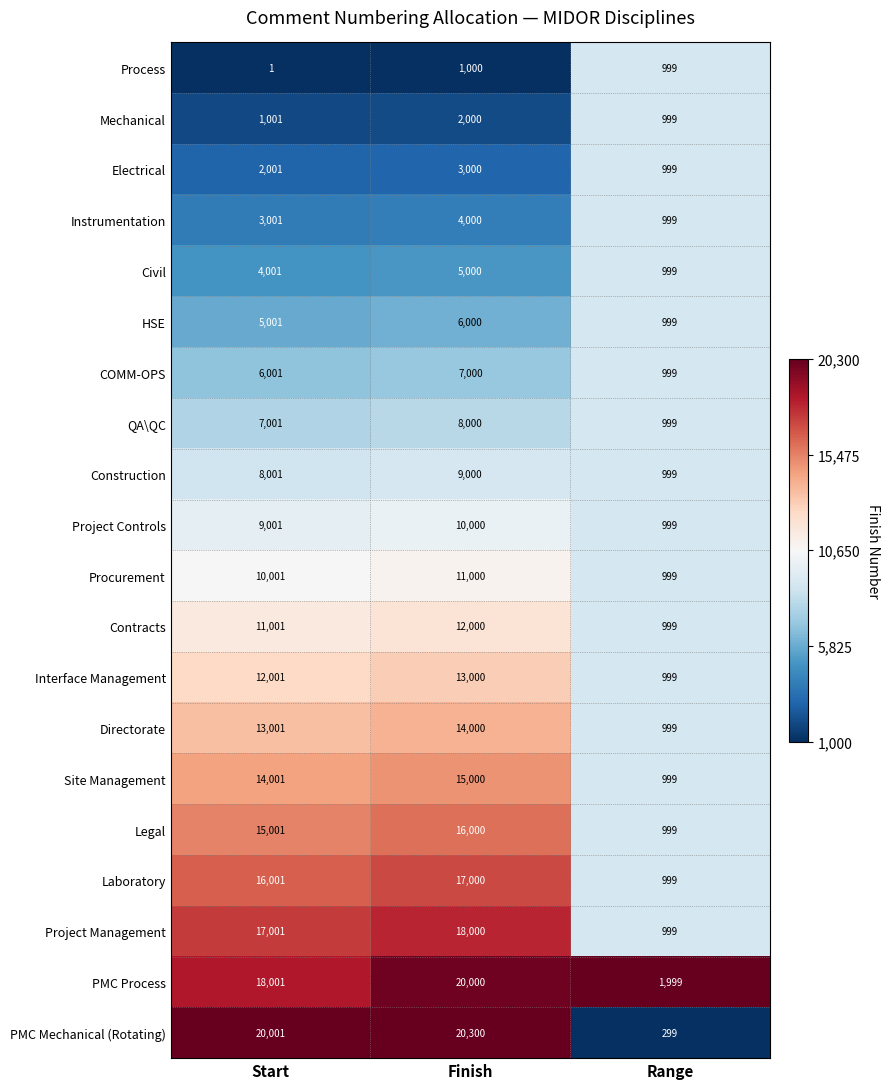

What is the greatest value displayed?

20300